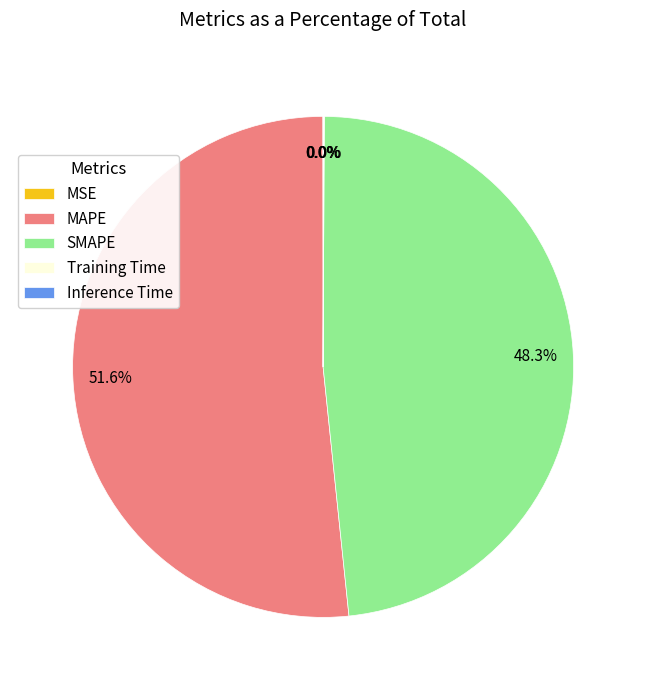

Which category accounts for the majority?

MAPE